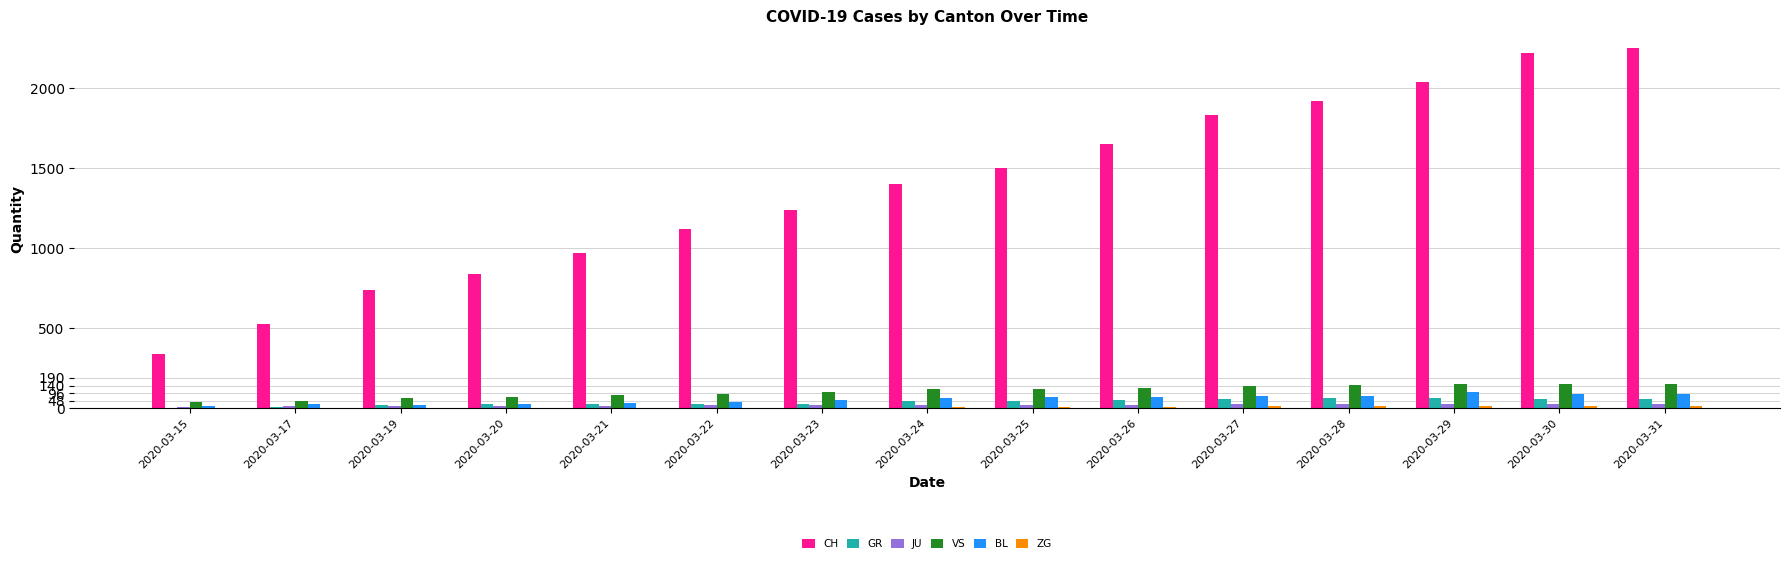

What is the difference between the VS values at 2020-03-20 and 2020-03-24?

45